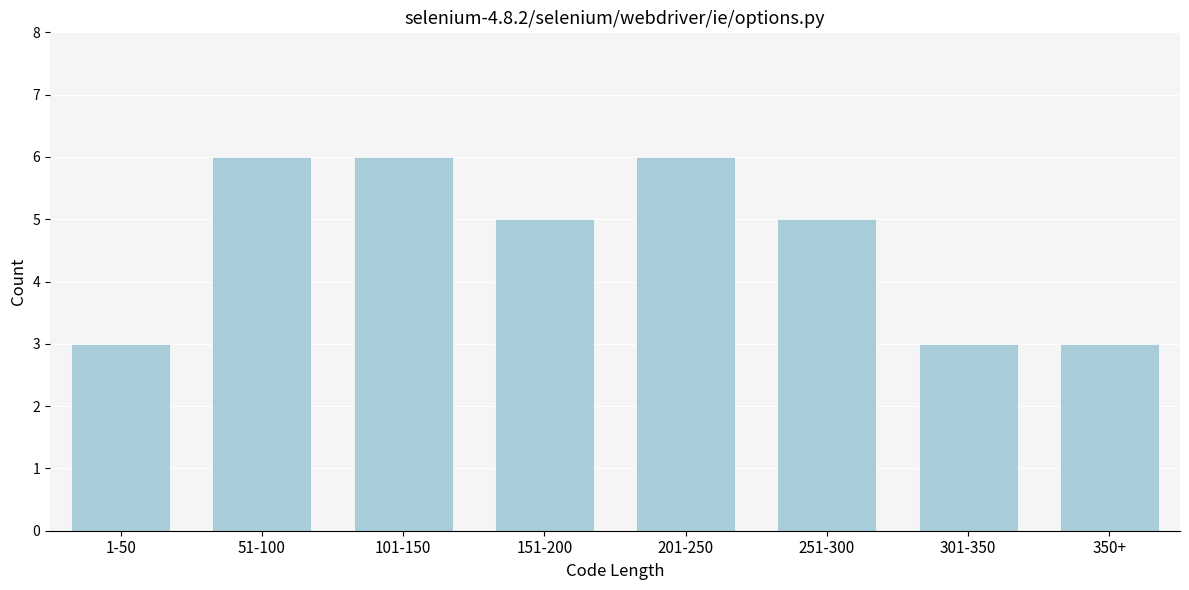

Reading left to right, extract all data points from this chart.

1-50=3	51-100=6	101-150=6	151-200=5	201-250=6	251-300=5	301-350=3	350+=3